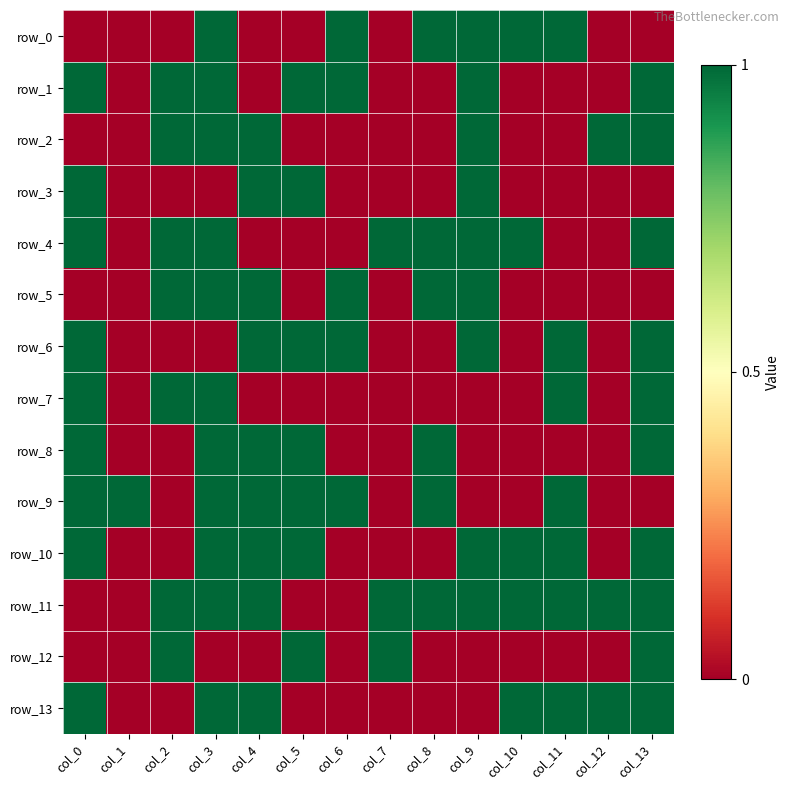

Reading left to right, what are all the values shown in this chart?

row_0: col_0=0	col_1=0	col_2=0	col_3=1	col_4=0	col_5=0	col_6=1	col_7=0	col_8=1	col_9=1	col_10=1	col_11=1	col_12=0	col_13=0
row_1: col_0=1	col_1=0	col_2=1	col_3=1	col_4=0	col_5=1	col_6=1	col_7=0	col_8=0	col_9=1	col_10=0	col_11=0	col_12=0	col_13=1
row_2: col_0=0	col_1=0	col_2=1	col_3=1	col_4=1	col_5=0	col_6=0	col_7=0	col_8=0	col_9=1	col_10=0	col_11=0	col_12=1	col_13=1
row_3: col_0=1	col_1=0	col_2=0	col_3=0	col_4=1	col_5=1	col_6=0	col_7=0	col_8=0	col_9=1	col_10=0	col_11=0	col_12=0	col_13=0
row_4: col_0=1	col_1=0	col_2=1	col_3=1	col_4=0	col_5=0	col_6=0	col_7=1	col_8=1	col_9=1	col_10=1	col_11=0	col_12=0	col_13=1
row_5: col_0=0	col_1=0	col_2=1	col_3=1	col_4=1	col_5=0	col_6=1	col_7=0	col_8=1	col_9=1	col_10=0	col_11=0	col_12=0	col_13=0
row_6: col_0=1	col_1=0	col_2=0	col_3=0	col_4=1	col_5=1	col_6=1	col_7=0	col_8=0	col_9=1	col_10=0	col_11=1	col_12=0	col_13=1
row_7: col_0=1	col_1=0	col_2=1	col_3=1	col_4=0	col_5=0	col_6=0	col_7=0	col_8=0	col_9=0	col_10=0	col_11=1	col_12=0	col_13=1
row_8: col_0=1	col_1=0	col_2=0	col_3=1	col_4=1	col_5=1	col_6=0	col_7=0	col_8=1	col_9=0	col_10=0	col_11=0	col_12=0	col_13=1
row_9: col_0=1	col_1=1	col_2=0	col_3=1	col_4=1	col_5=1	col_6=1	col_7=0	col_8=1	col_9=0	col_10=0	col_11=1	col_12=0	col_13=0
row_10: col_0=1	col_1=0	col_2=0	col_3=1	col_4=1	col_5=1	col_6=0	col_7=0	col_8=0	col_9=1	col_10=1	col_11=1	col_12=0	col_13=1
row_11: col_0=0	col_1=0	col_2=1	col_3=1	col_4=1	col_5=0	col_6=0	col_7=1	col_8=1	col_9=1	col_10=1	col_11=1	col_12=1	col_13=1
row_12: col_0=0	col_1=0	col_2=1	col_3=0	col_4=0	col_5=1	col_6=0	col_7=1	col_8=0	col_9=0	col_10=0	col_11=0	col_12=0	col_13=1
row_13: col_0=1	col_1=0	col_2=0	col_3=1	col_4=1	col_5=0	col_6=0	col_7=0	col_8=0	col_9=0	col_10=1	col_11=1	col_12=1	col_13=1